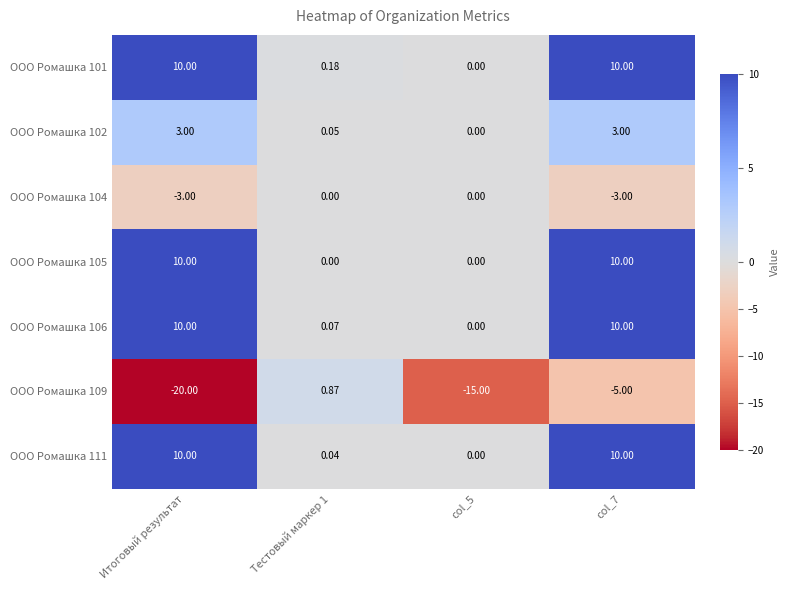

What is the spread (max minus min) of values at col_5?

15.0